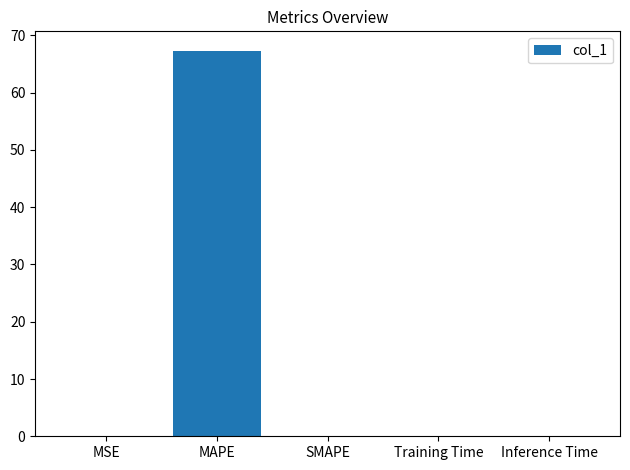

The chart shows a value of 20.7 at SMAPE. True or false?

False